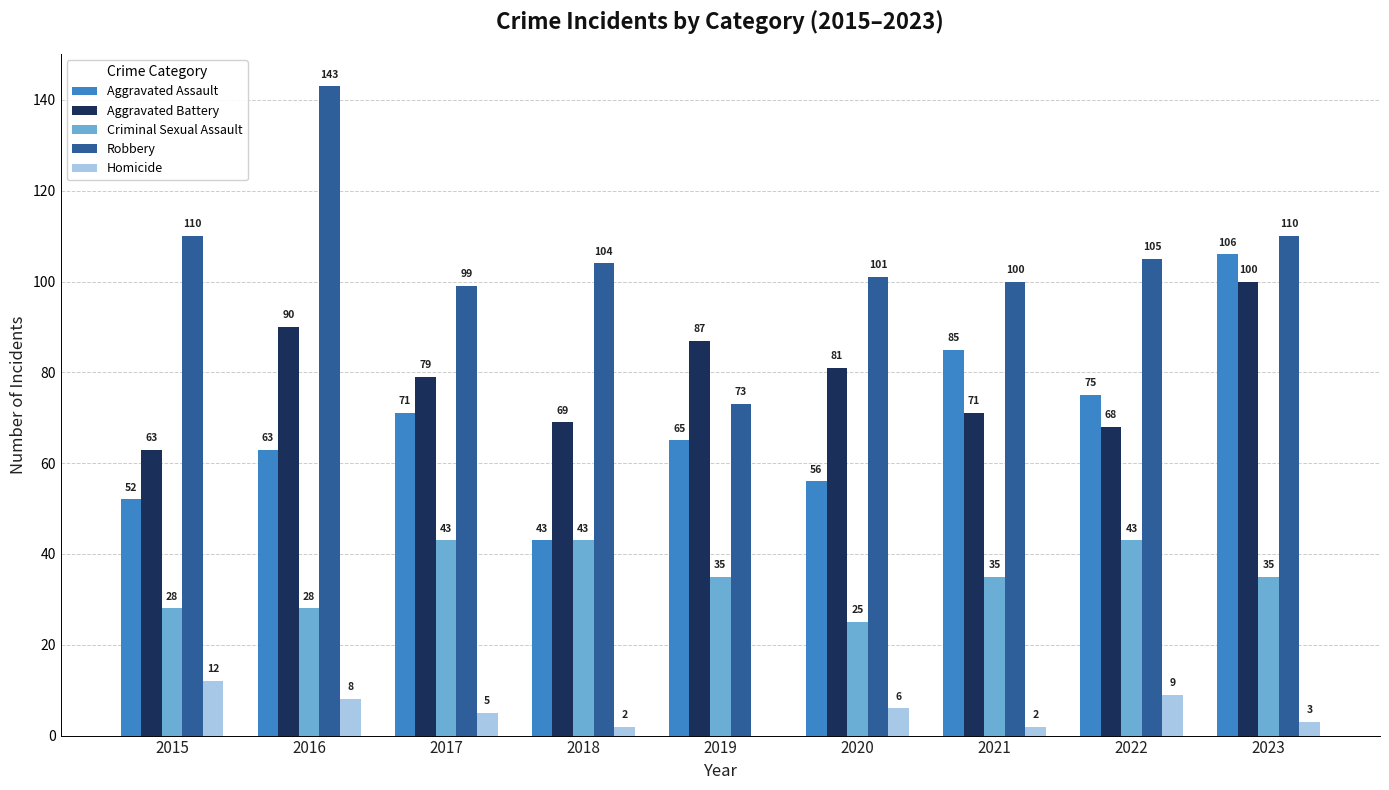

Is the value of Aggravated Assault at 2016 greater than the value of Aggravated Battery at 2016?

No